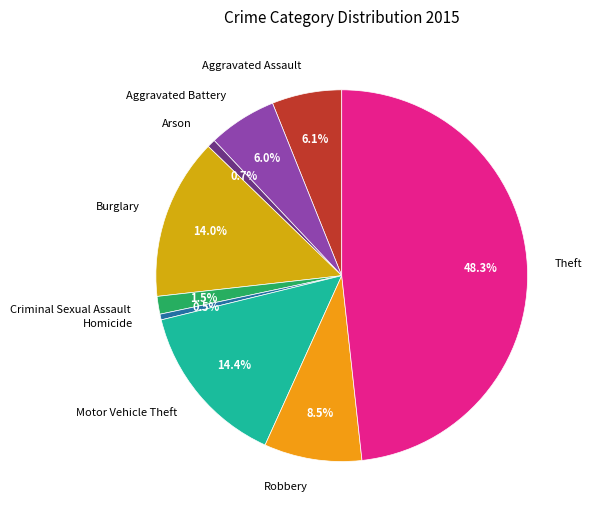

To the nearest percent, what is the difference between the Theft and Homicide slice percentages?

48%